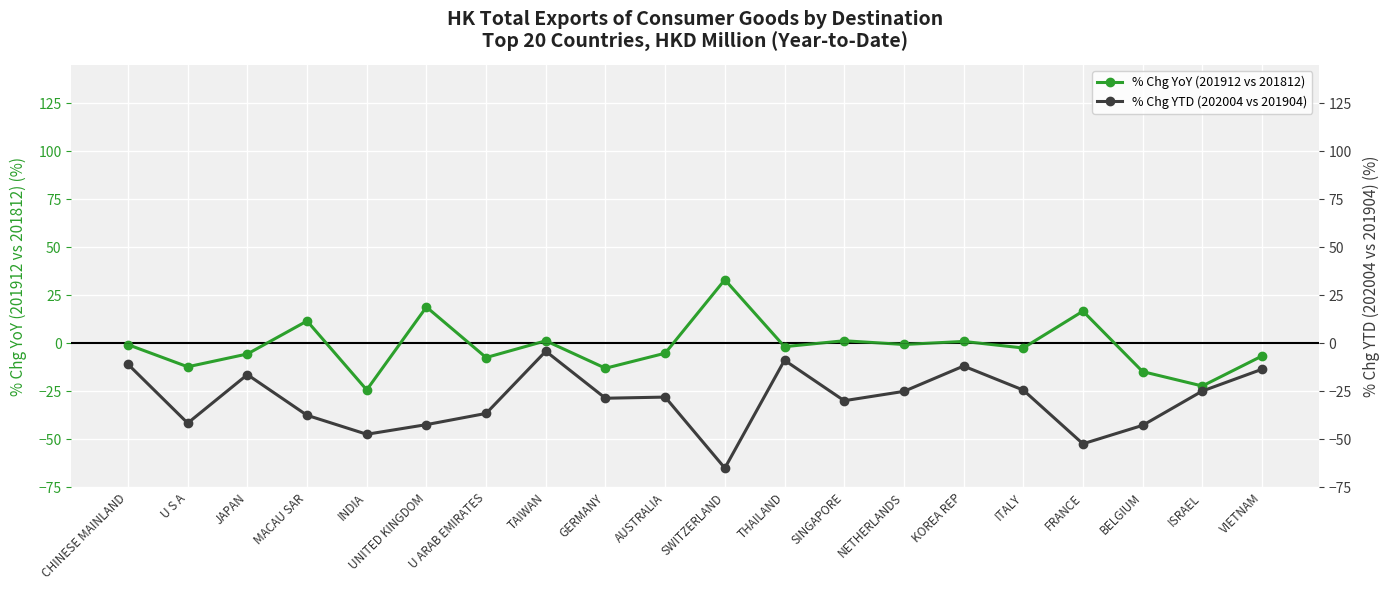

Rank the series at GERMANY from highest to lowest value.

% Chg YoY (201912 vs 201812), % Chg YTD (202004 vs 201904)